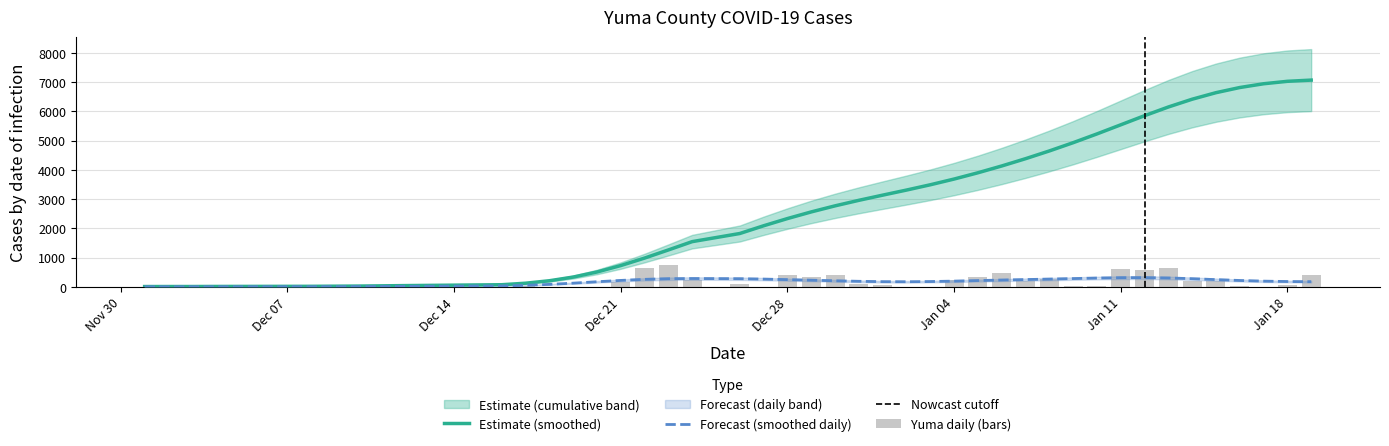

What is the sum of all Yuma_cume values?

119795.0